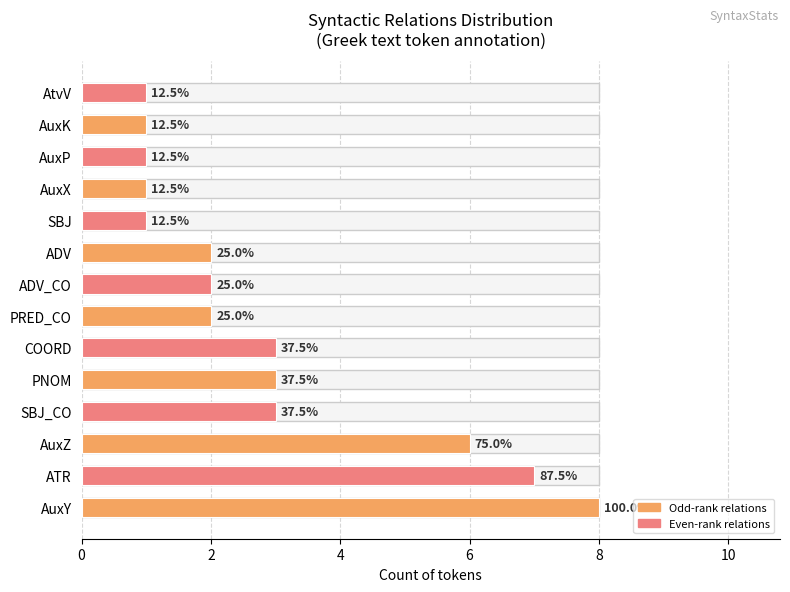

Are the bars horizontal?

Yes